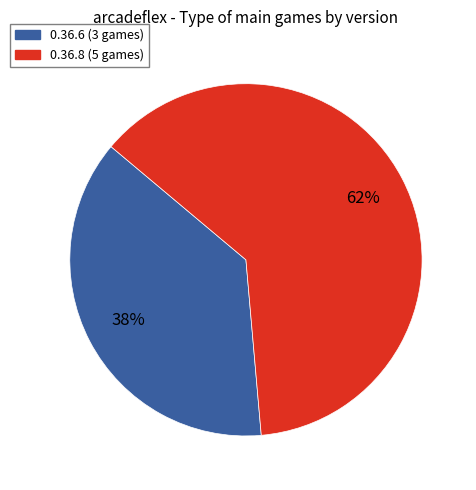

Is it true that 0.36.8 is 62% of the pie?

True